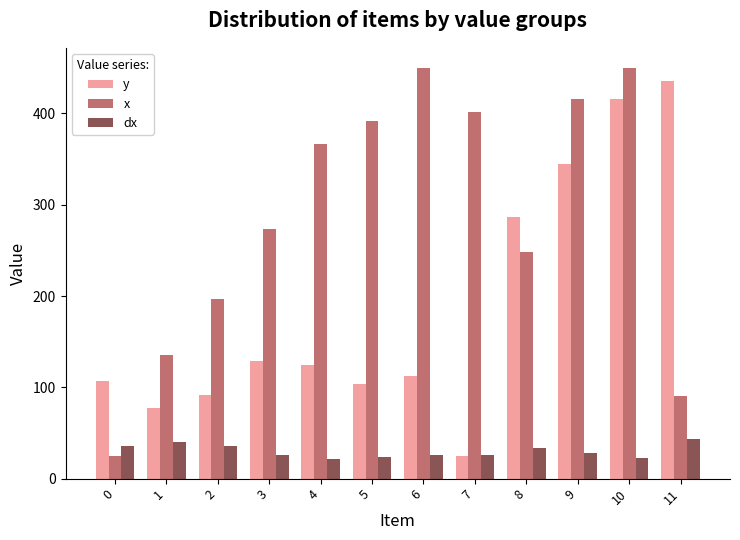

Which series has the largest total across all categories?

x